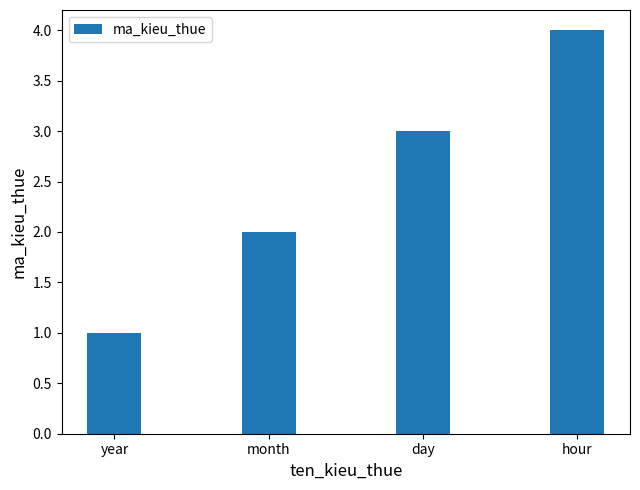

Which label corresponds to the largest value in the chart?

hour